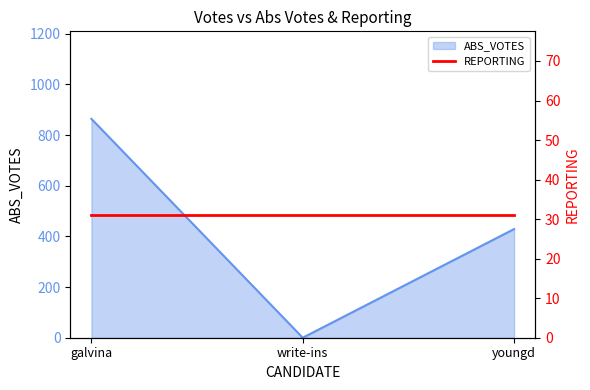

Count the number of categories in the chart.

3